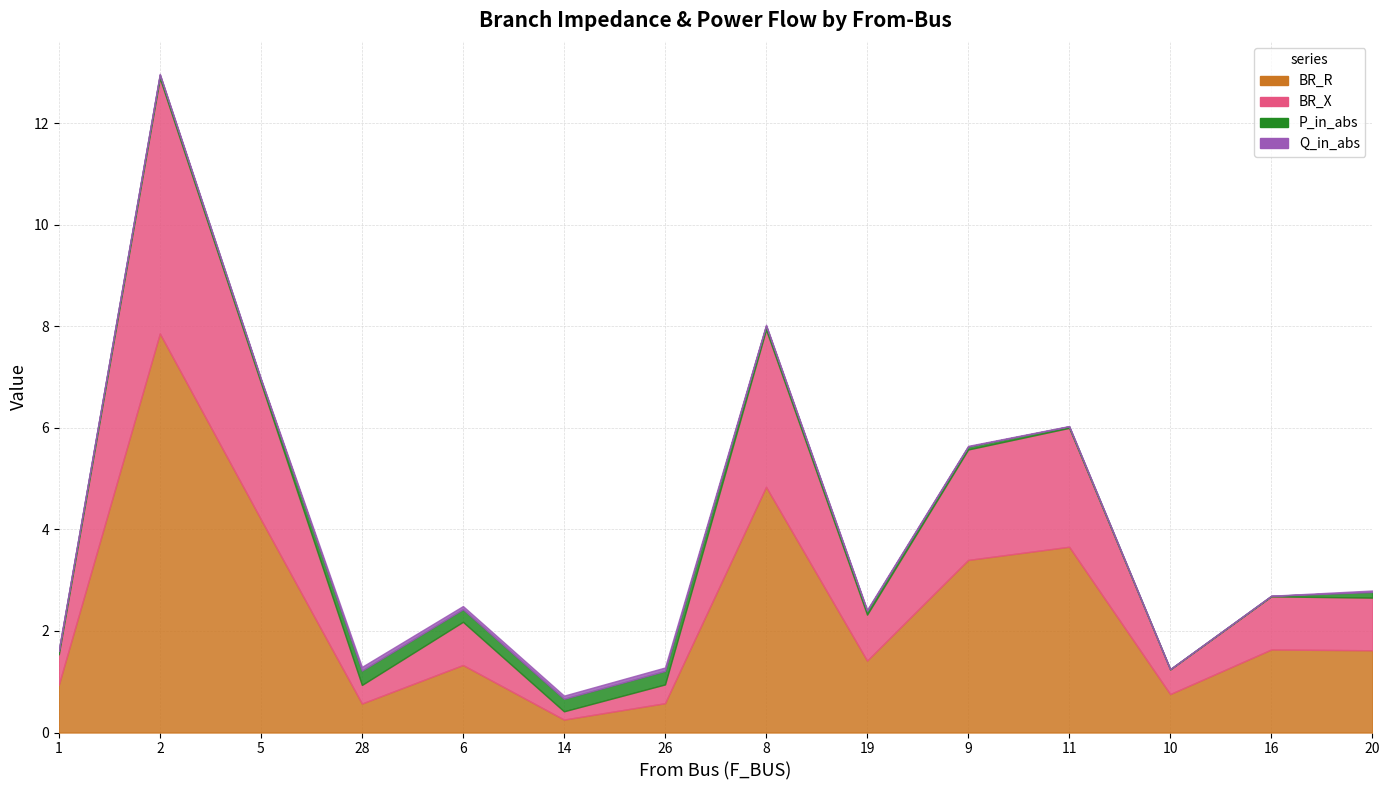

What is the sum of the BR_X values at 28 and 5?

3.1